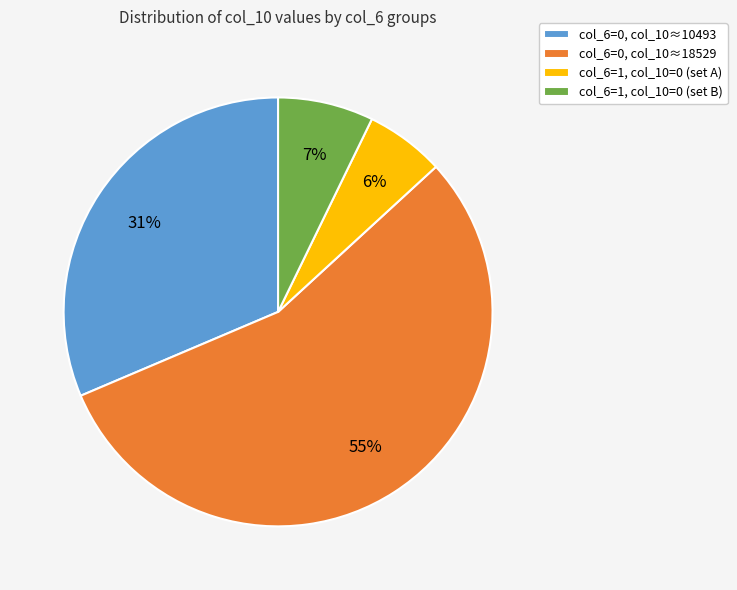

How many segments does this pie chart have?

4